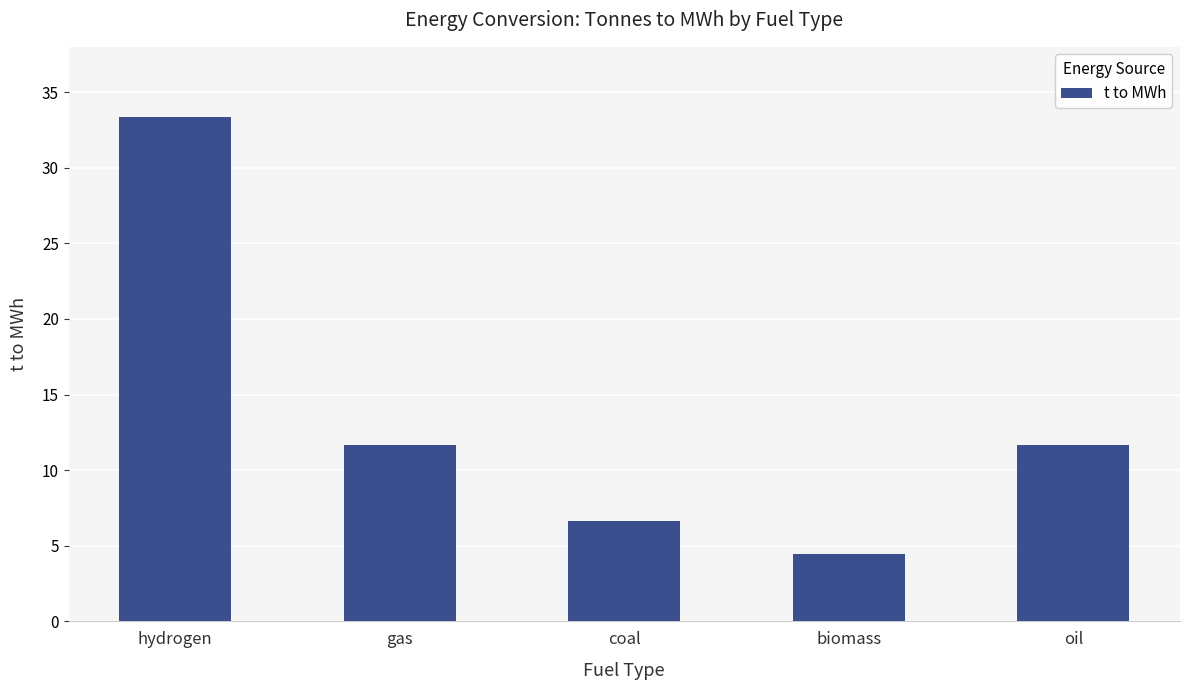

What is the average value?

13.6